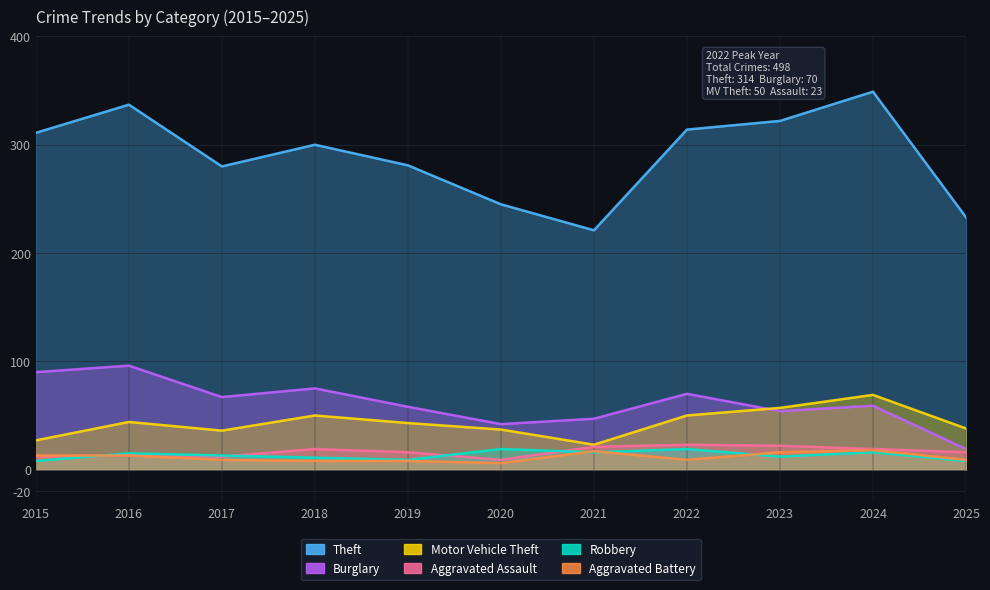

True or false: Burglary and Robbery cross at least once.

False